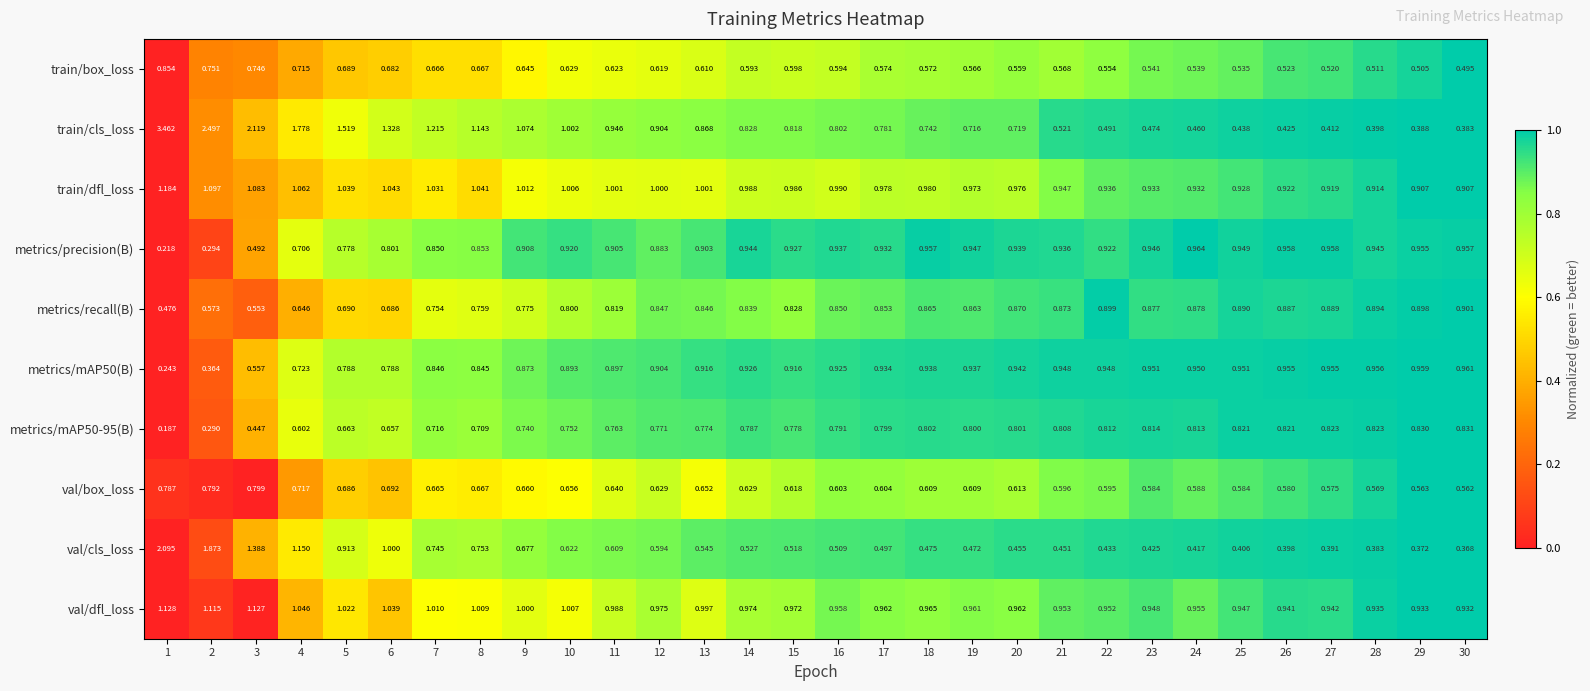

Is the value of metrics/precision(B) at 9 greater than the value of val/box_loss at 22?

Yes